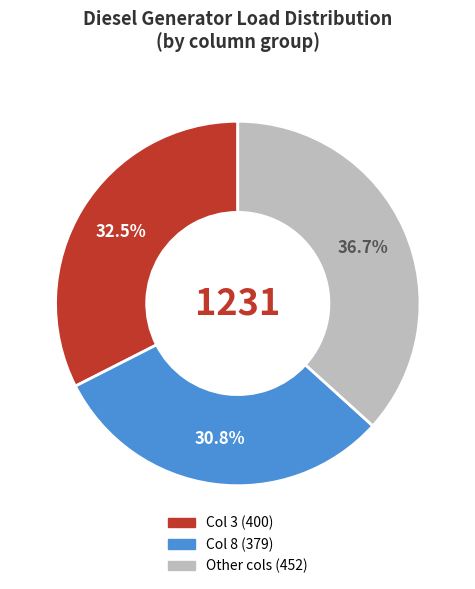

Is there any slice that represents more than half of the pie?

No